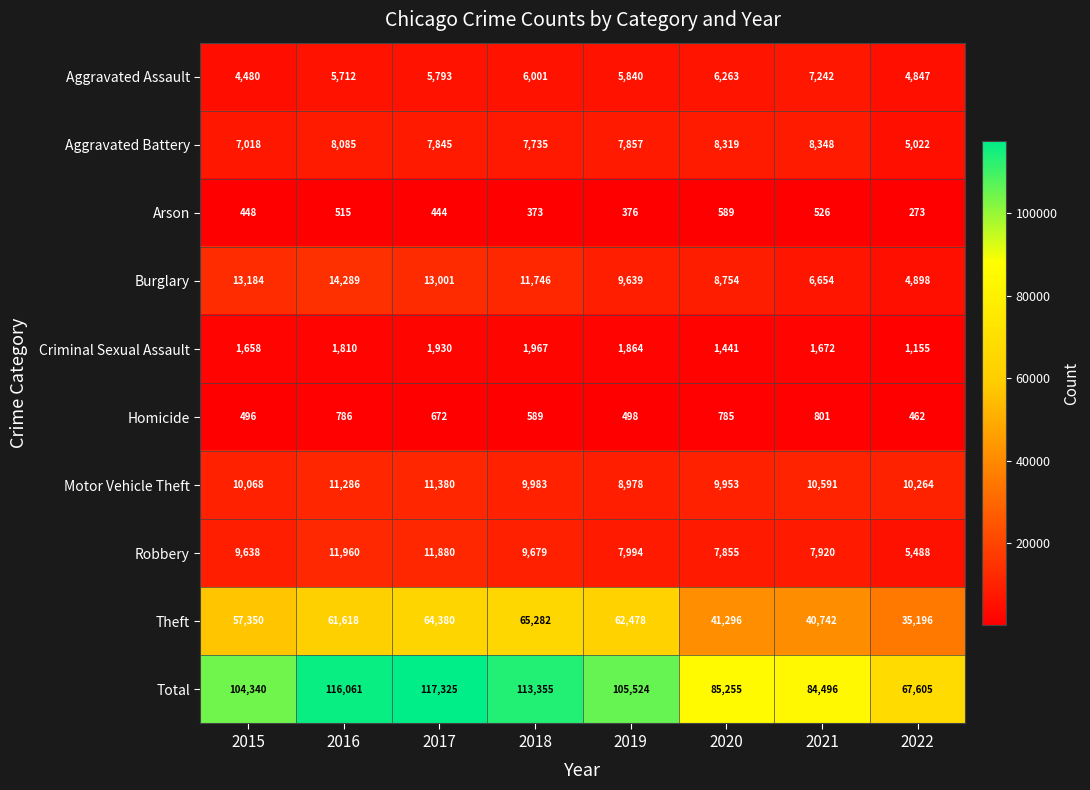

What is the total value across all series at 2018?

226710